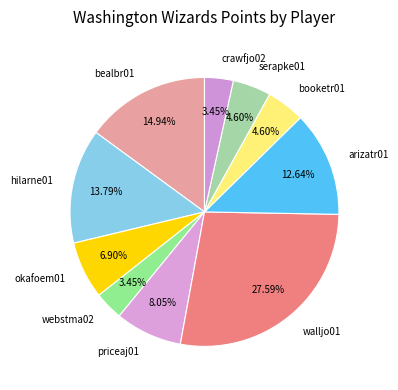

Approximately how many times larger is the value at okafoem01 compared to priceaj01?

0.9